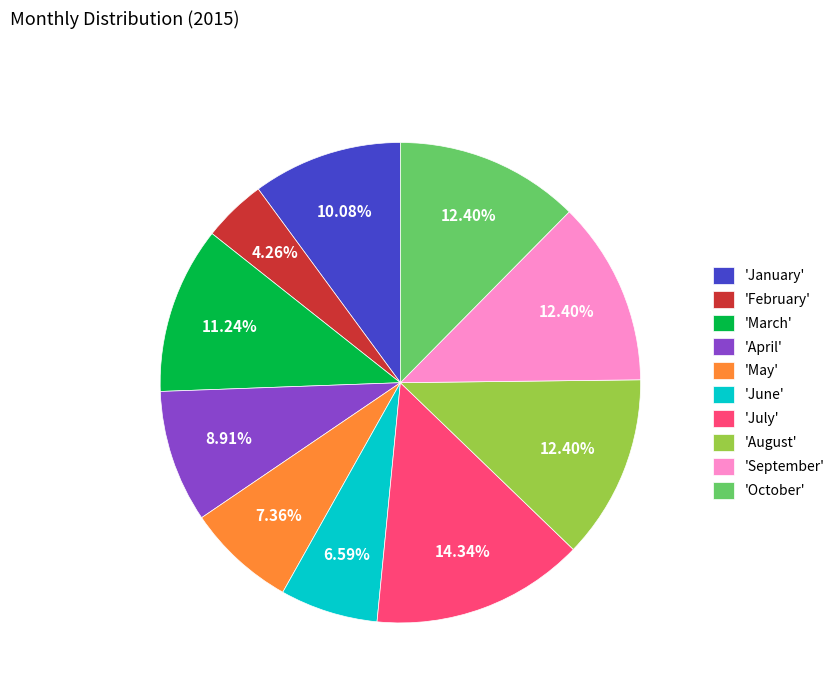

Is there a majority slice in this chart?

No